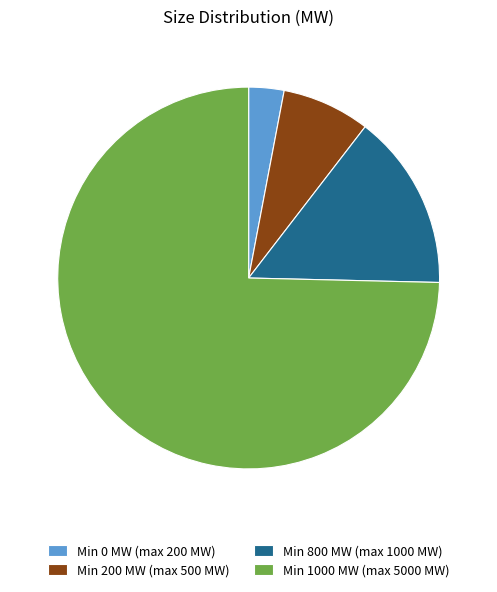

Count the number of slices in the pie.

4